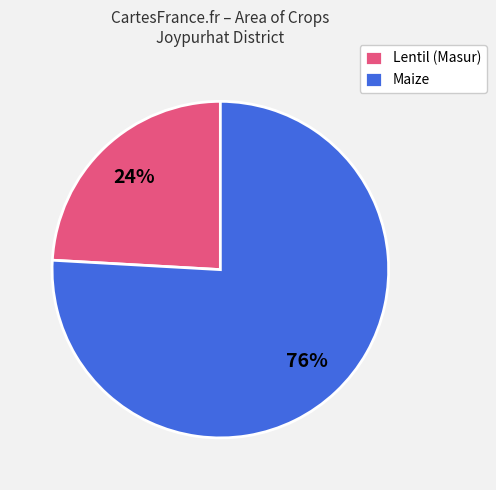

Is there a majority slice in this chart?

Yes